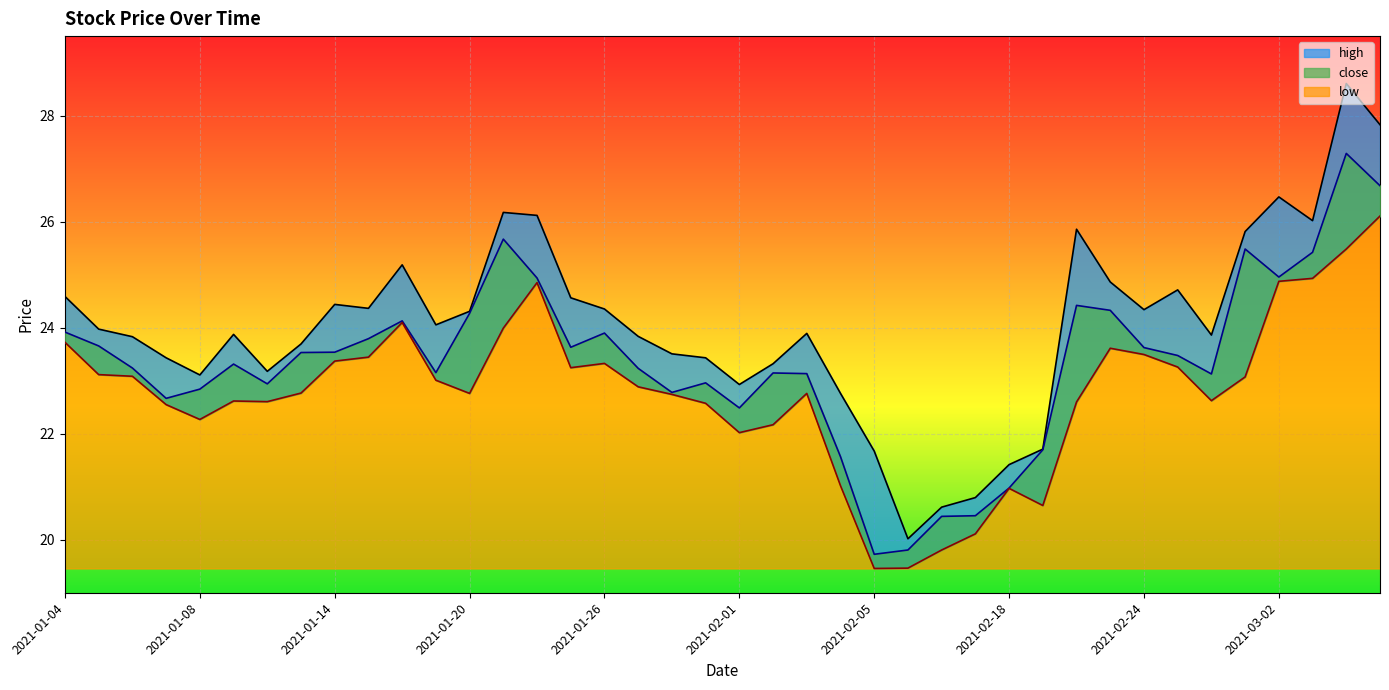

How many values in the low series exceed 22?

33